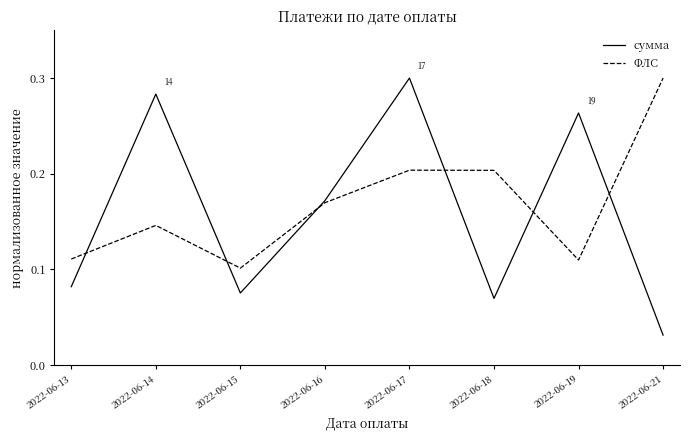

In сумма, how many points are higher than both neighbors (excluding endpoints)?

3